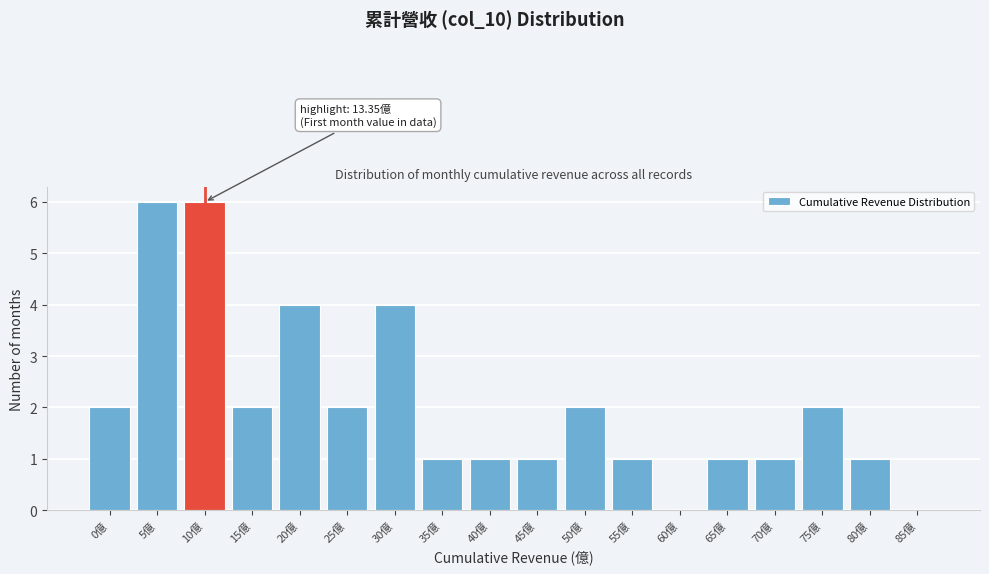

Reading left to right, what are all the values shown in this chart?

0億=2	5億=6	10億=6	15億=2	20億=4	25億=2	30億=4	35億=1	40億=1	45億=1	50億=2	55億=1	60億=0	65億=1	70億=1	75億=2	80億=1	85億=0